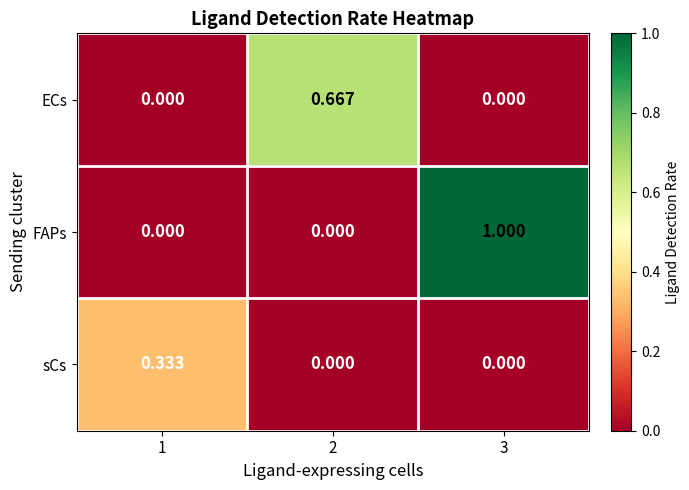

Between 1 and 3, which series saw the biggest shift?

FAPs